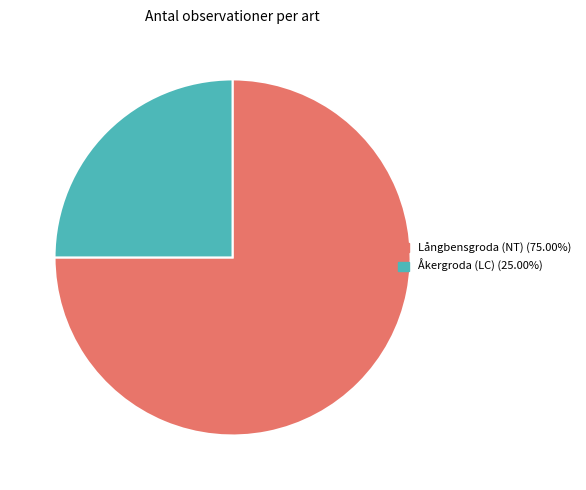

Does any single category account for the majority?

Yes